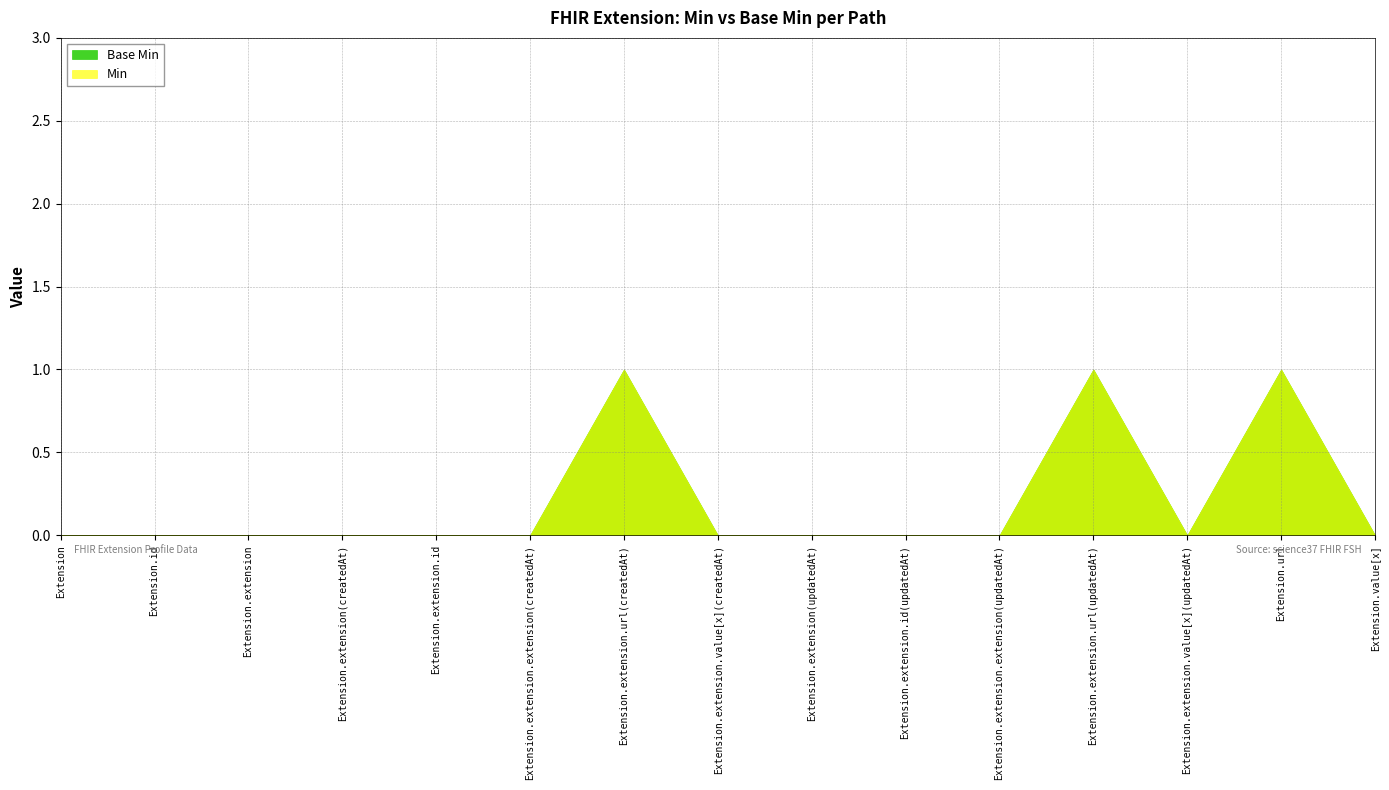

True or false: Min and Base Min intersect in this chart.

False